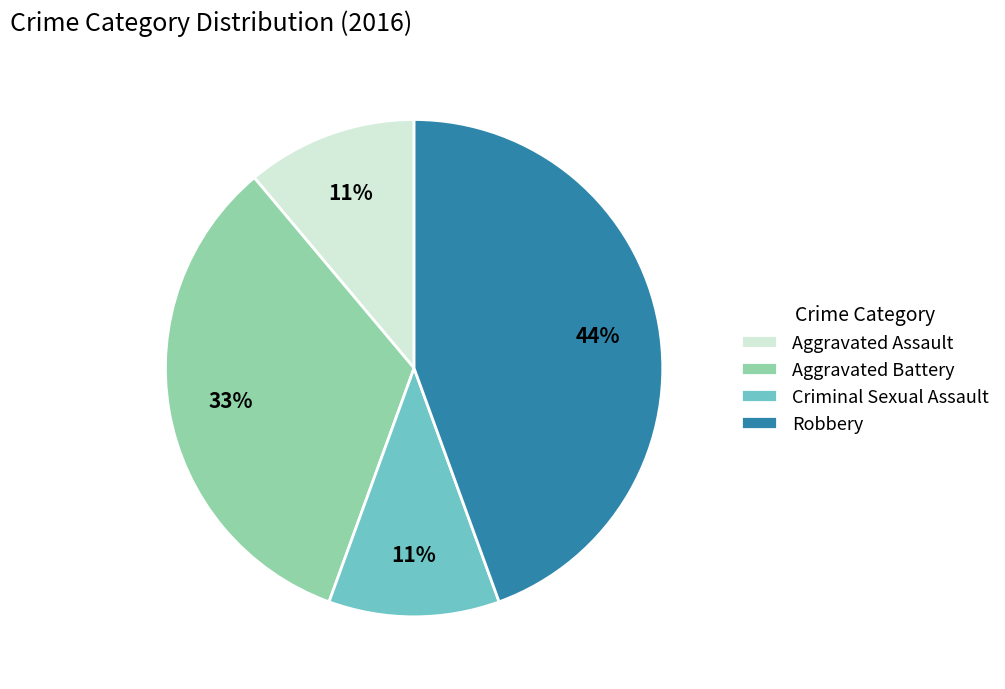

How many segments does this pie chart have?

4